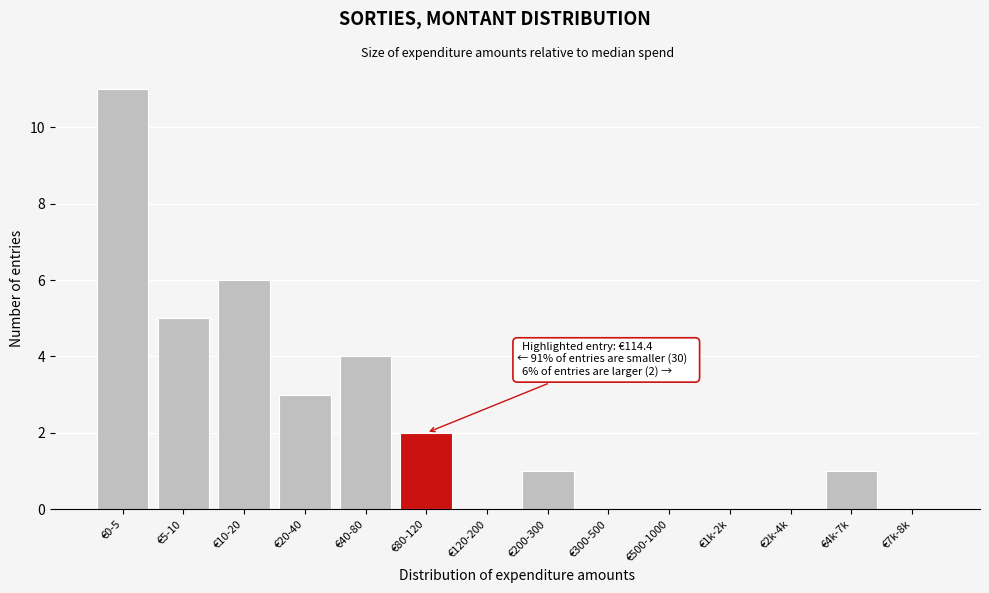

What is the greatest value displayed?

11